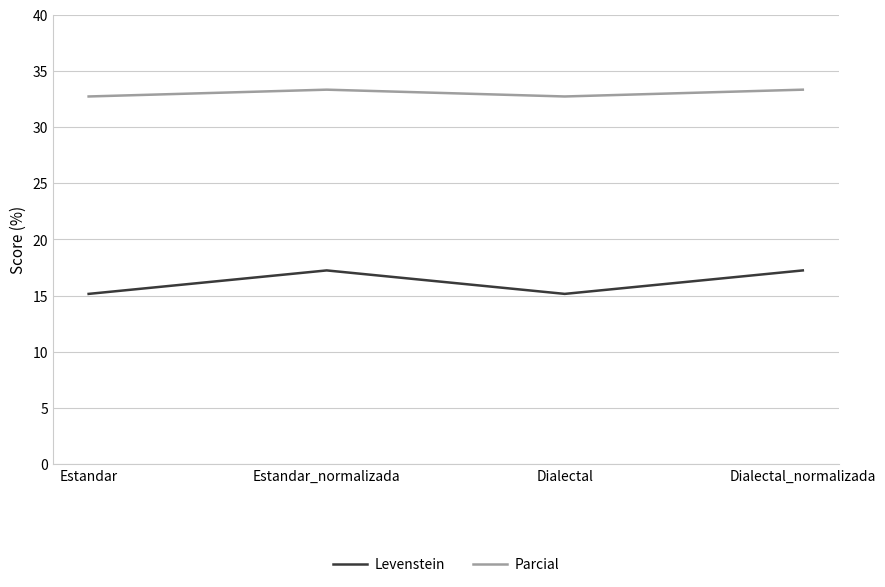

What is the minimum value for Parcial?

32.7